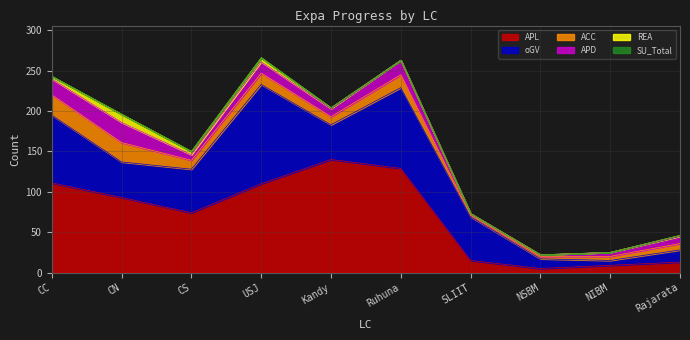

What is the label of the 1st point from the right?

Rajarata